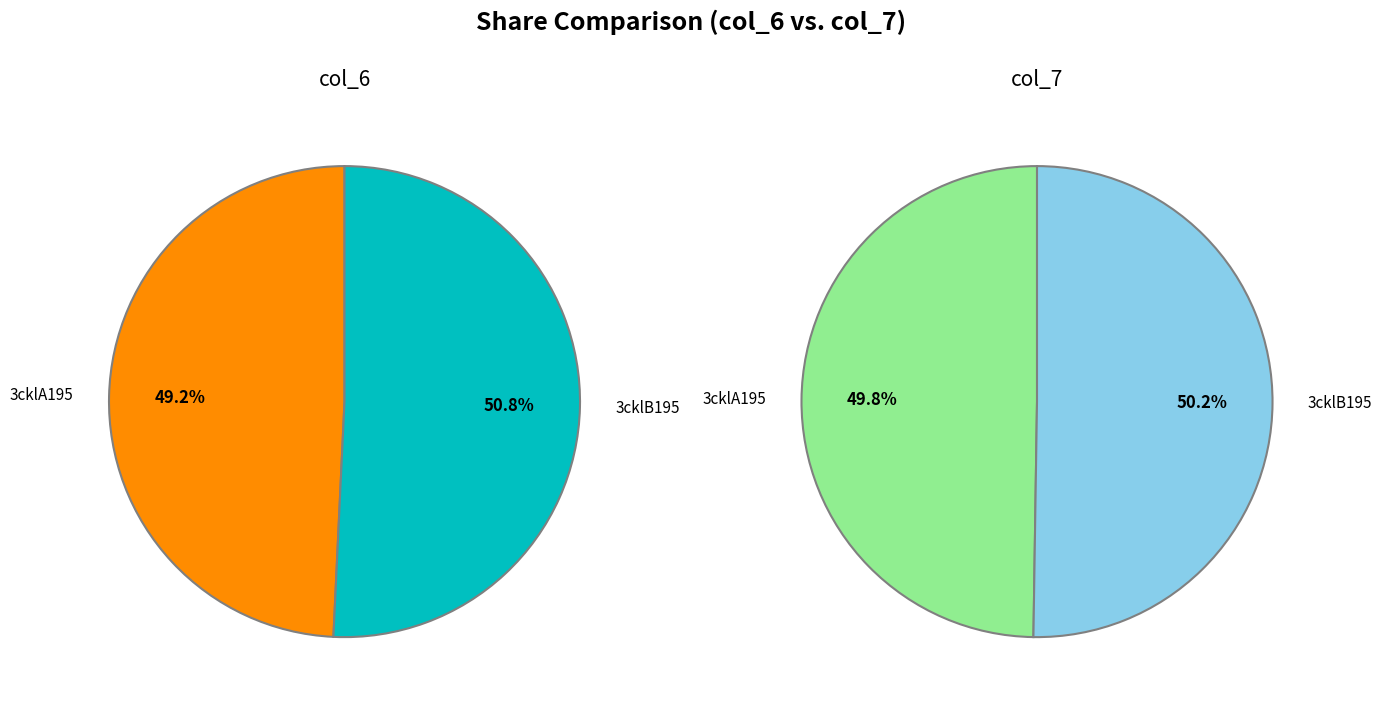

What percentage is the 3cklA195 slice, to the nearest percent?

49%